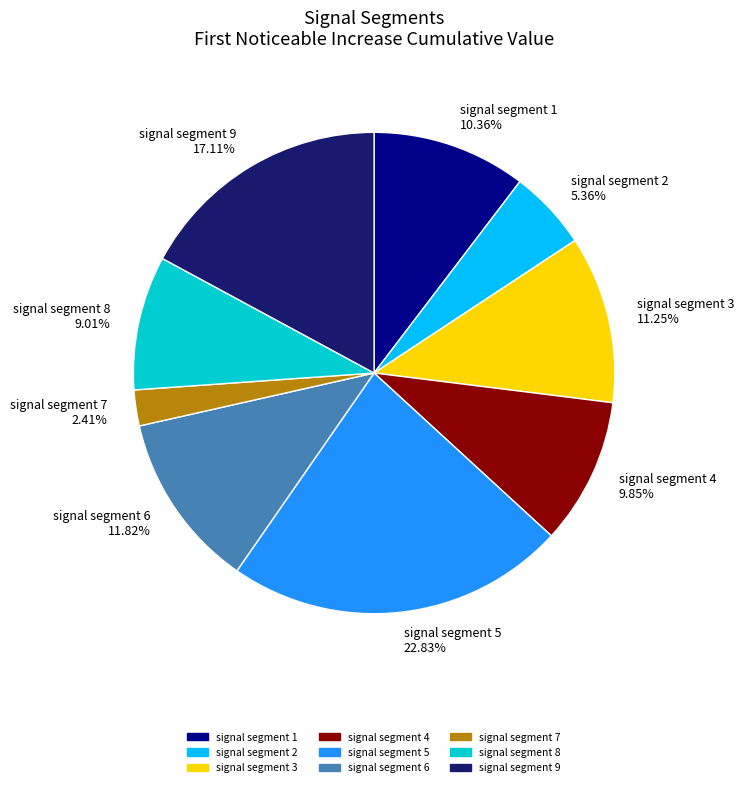

To the nearest percent, what percentage of the pie is signal segment 3?

11%